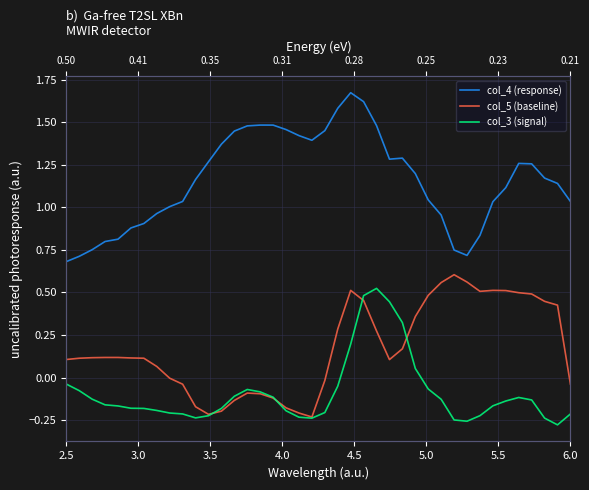

Is the value of col_4 (response) at 4.0 greater than the value of col_3 (signal) at 33?

Yes